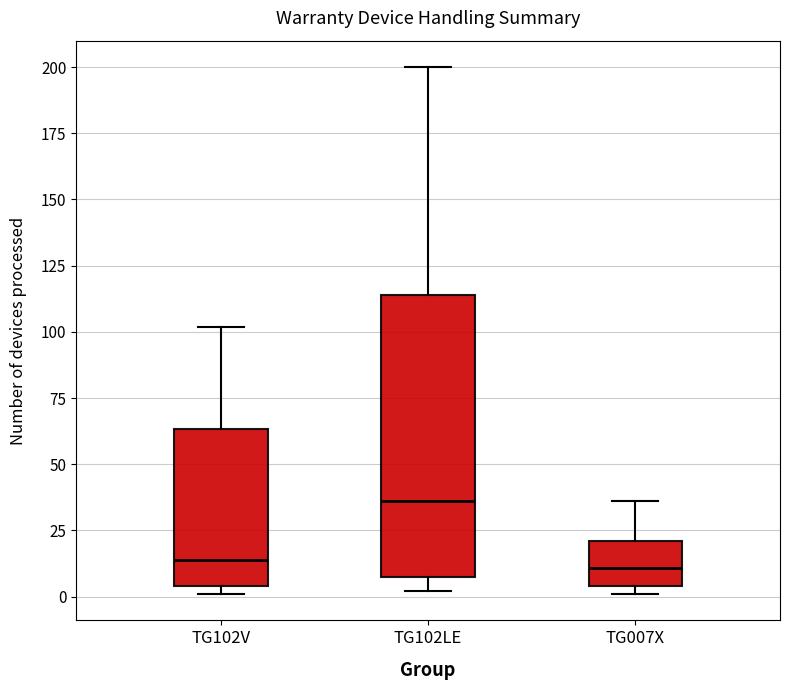

Which box is the tallest, from its lower edge to its upper edge?

TG102LE